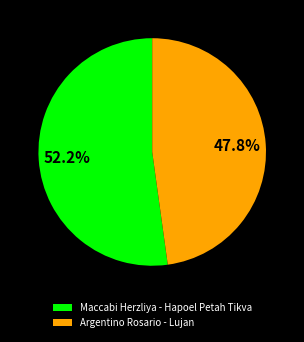

What portion of the pie excludes Argentino Rosario - Lujan?

52.2%